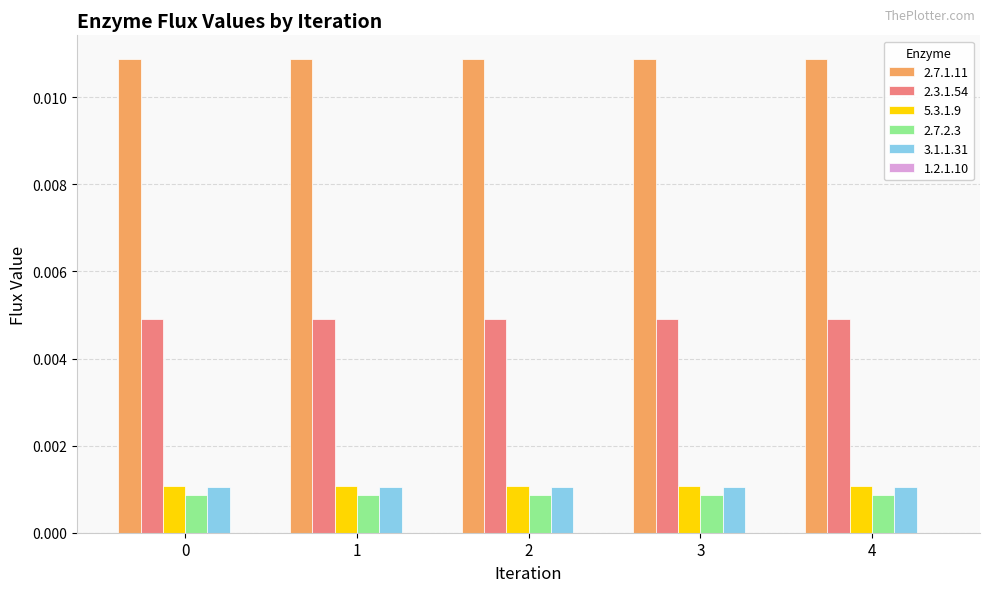

Is the value of 2.3.1.54 at 0 greater than the value of 5.3.1.9 at 1?

Yes